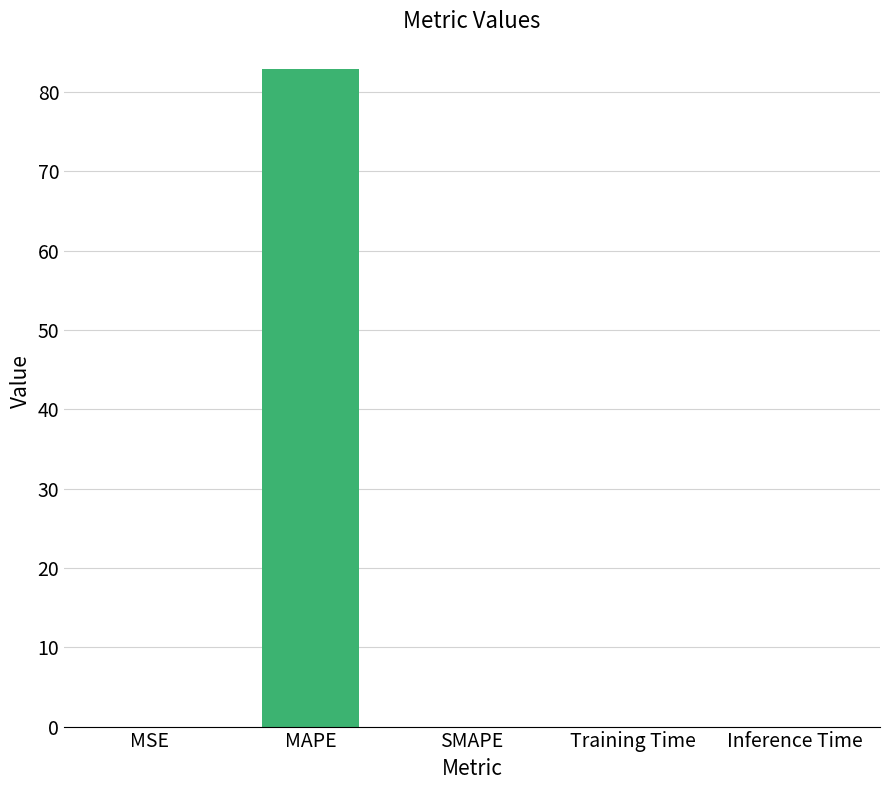

Are the bars horizontal?

No